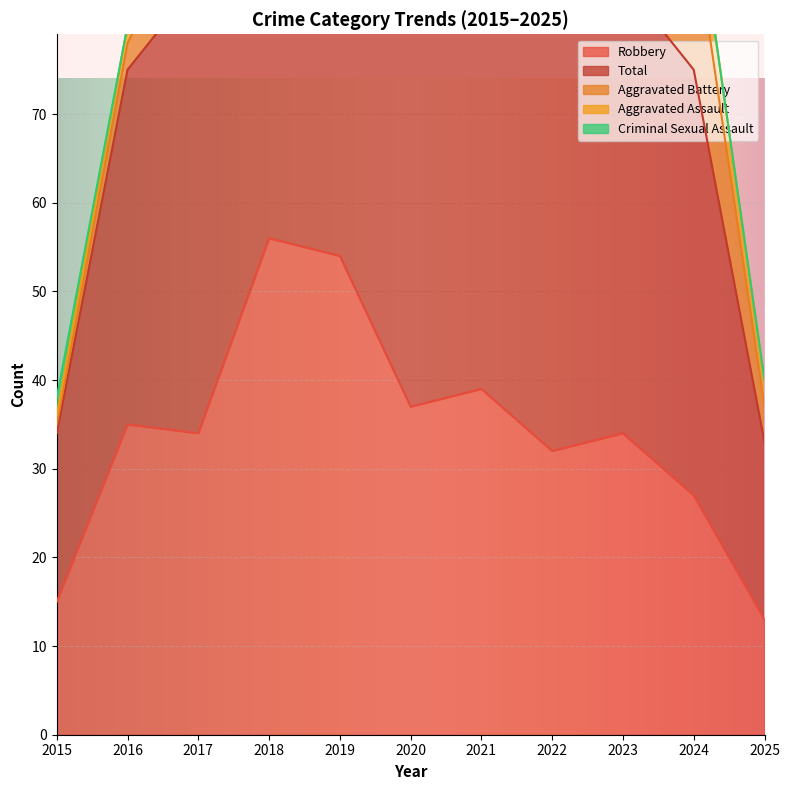

At which category is the sum across all series the highest?

2018